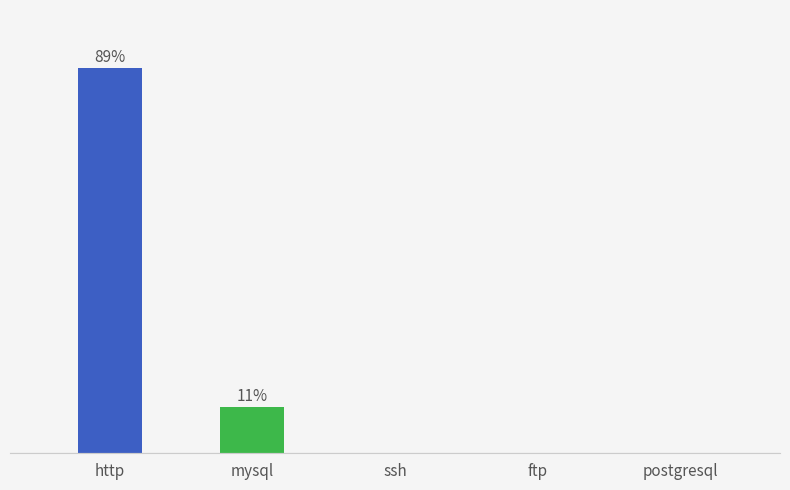

Are the bars horizontal?

No